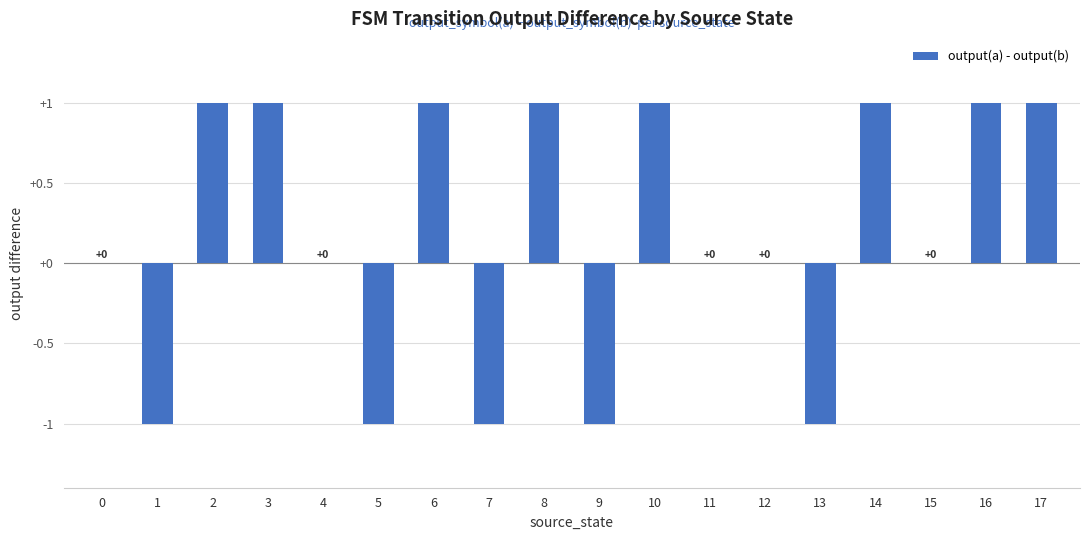

The value at 12 is 0. True or false?

True